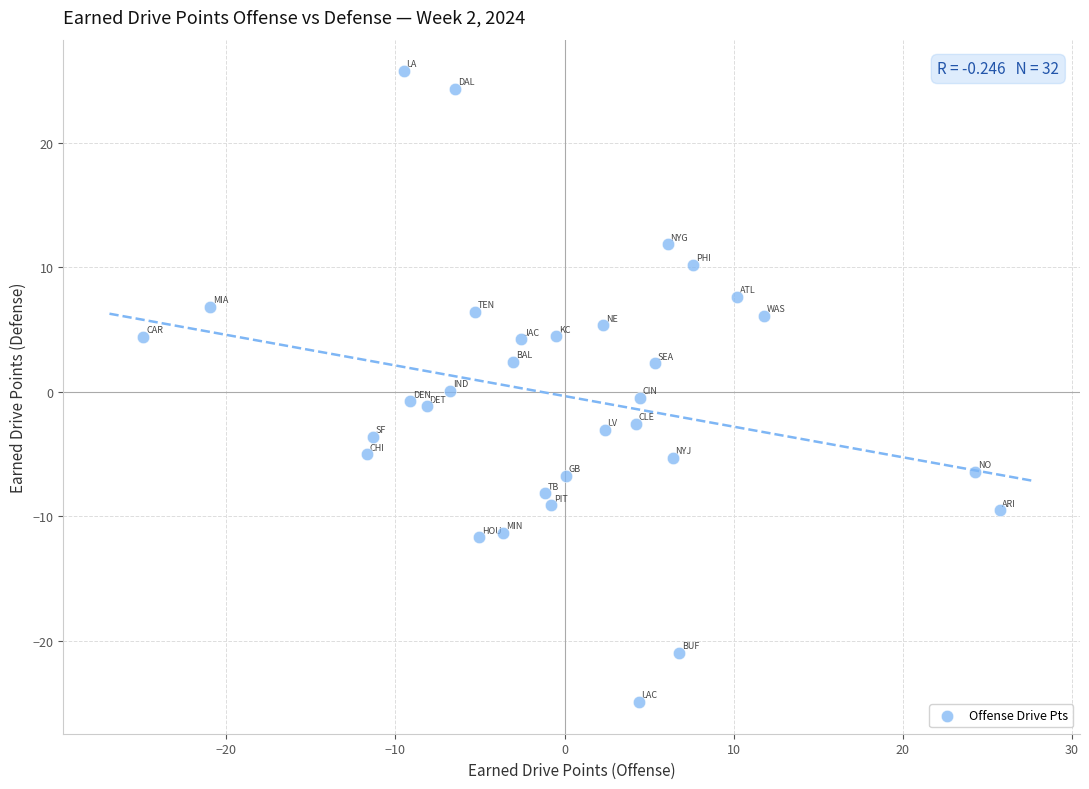

What is the range of Y values (max minus min)?

50.6